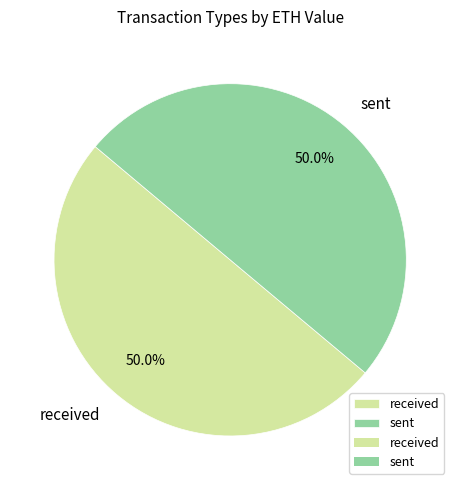

Approximately how many times larger is the value at received compared to sent?

1.0